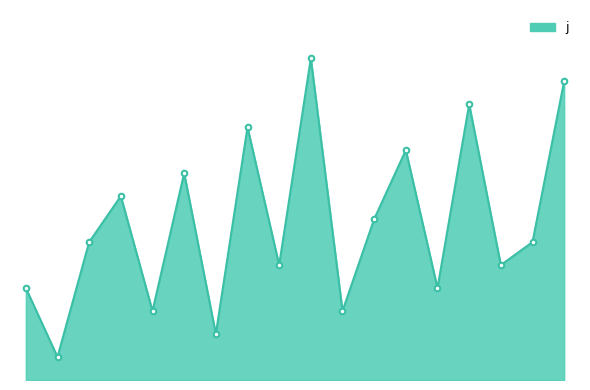

What is the minimum value shown in the chart?

1